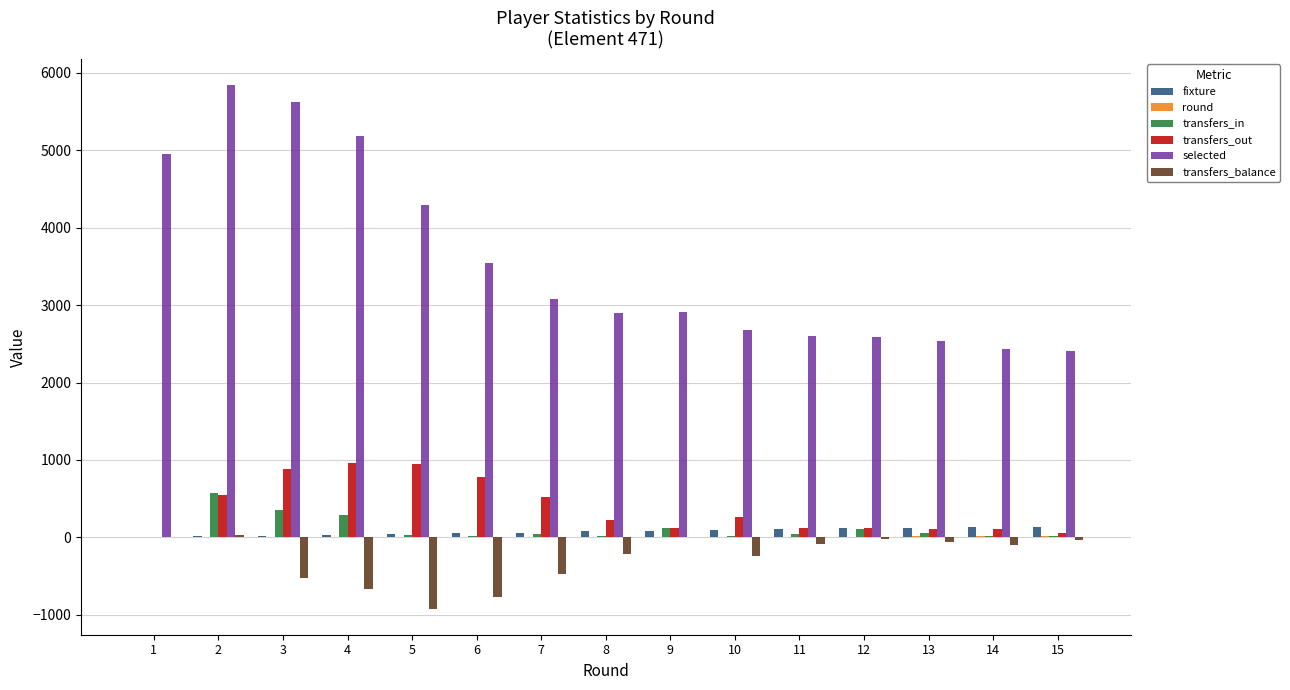

What is the sum of all transfers_out values?

5785